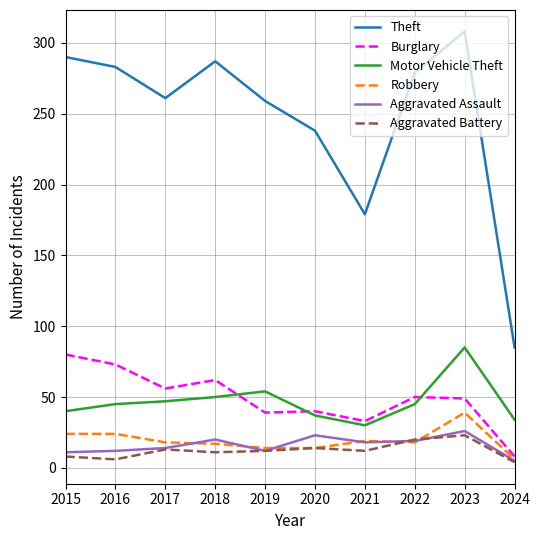

Where is Theft nearest to the value 196?

2021